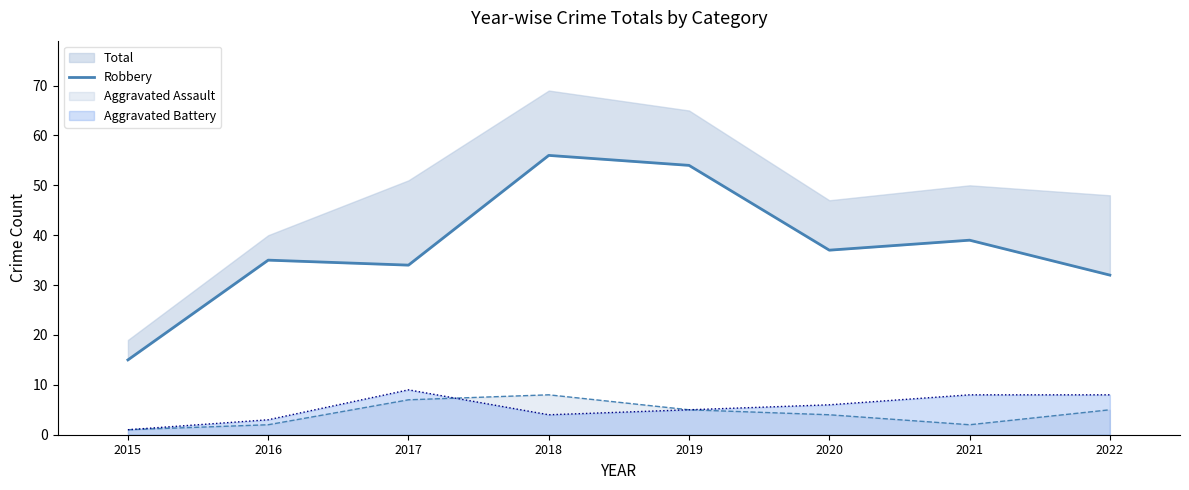

Between 2022 and 2016, which is larger?

2016